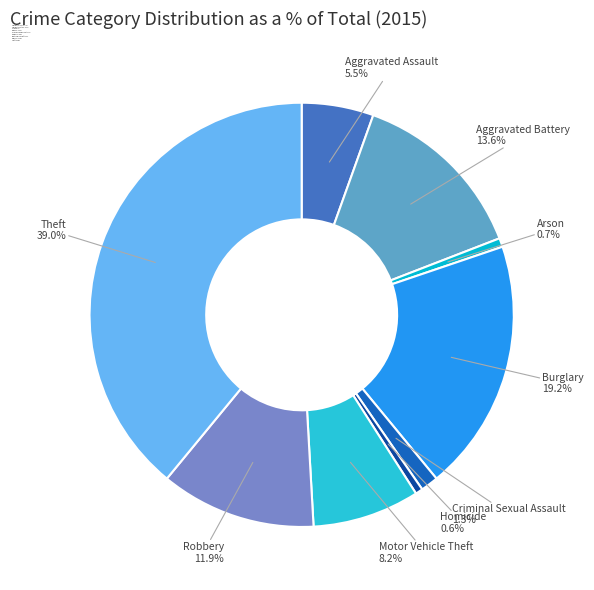

Is there a majority slice in this chart?

No